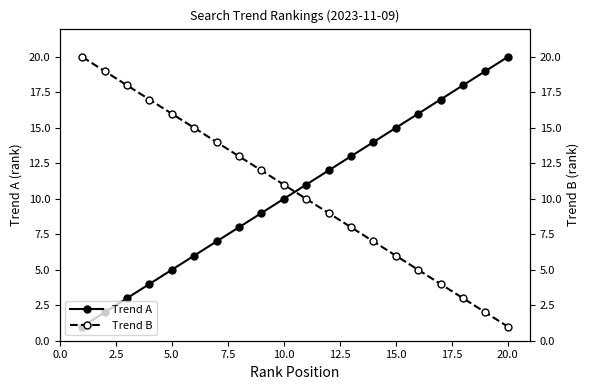

The Trend A series shows 20 at 20.0. True or false?

True